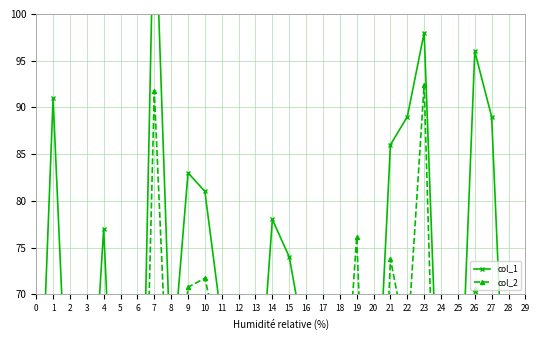

What are all the series names shown in the legend?

col_1, col_2